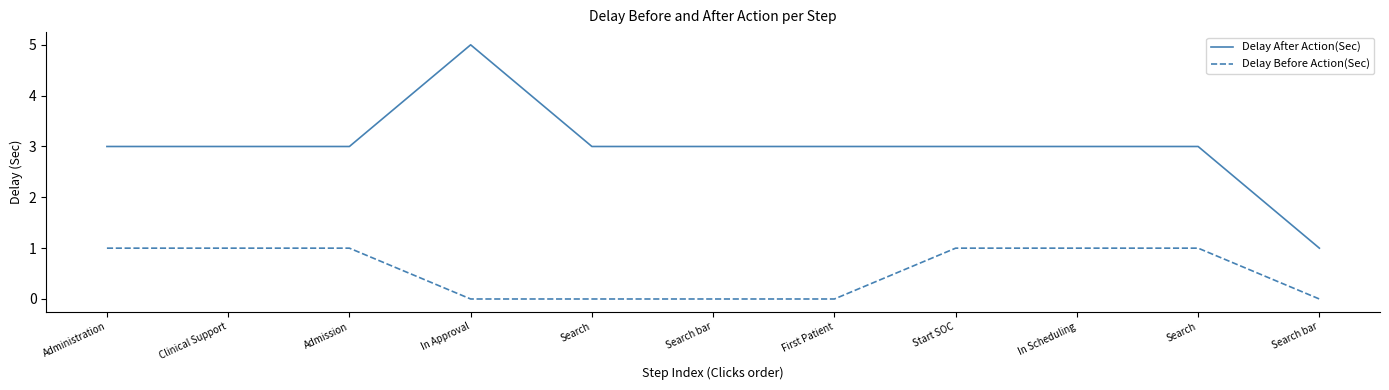

The Delay Before Action(Sec) series shows 1 at Clinical Support. True or false?

True